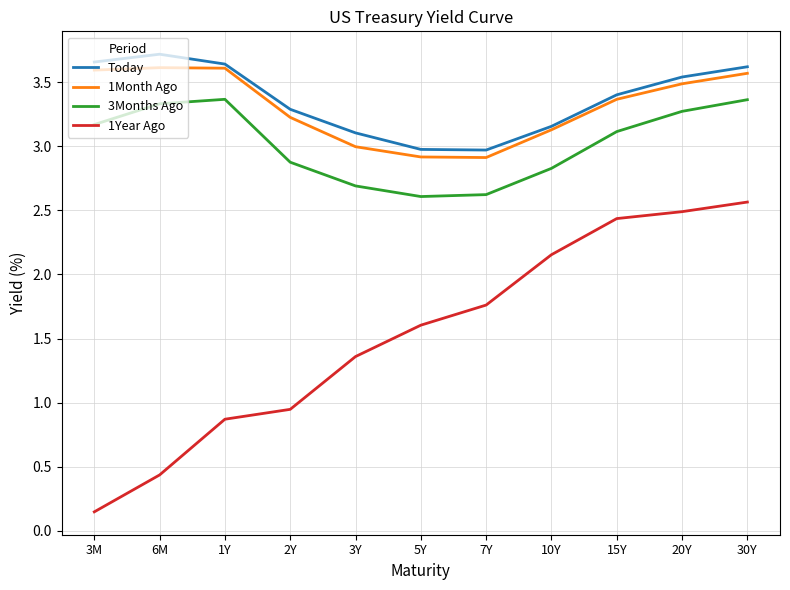

True or false: 1Month Ago and 3Months Ago cross at least once.

False